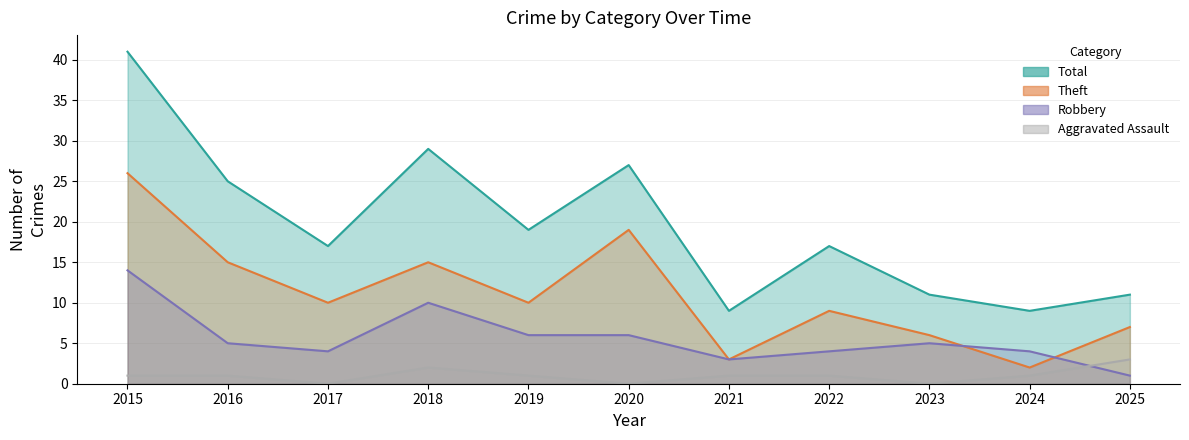

At how many categories does at least one series exceed 38?

1